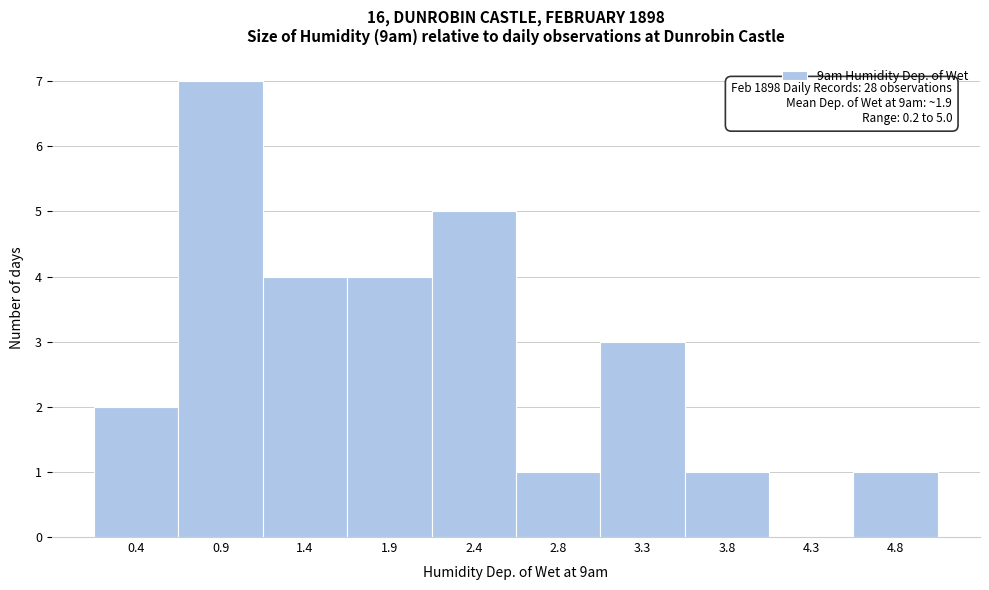

Which range on the x-axis has the tallest bar?

0.68 to 1.16